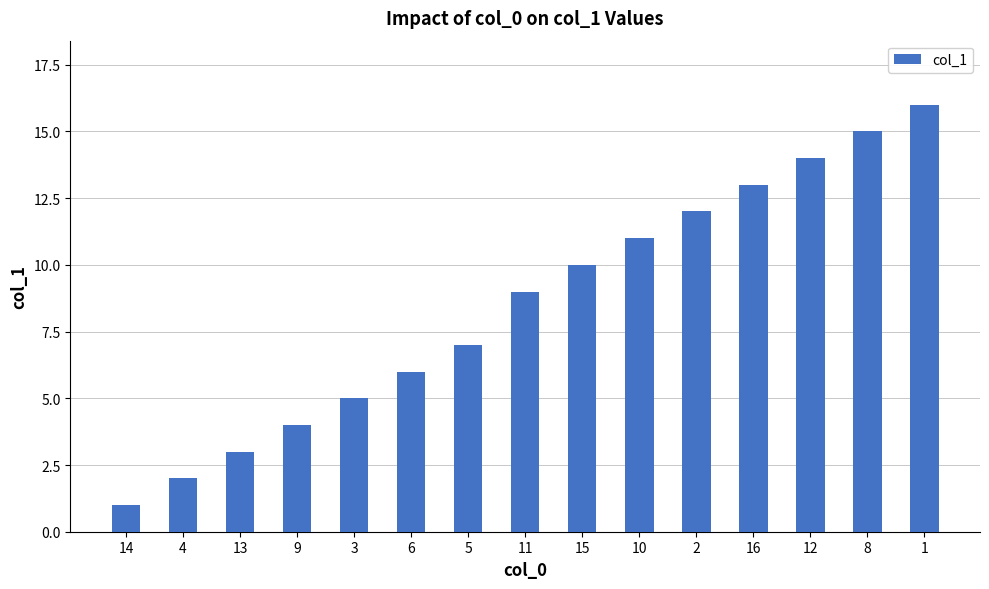

Does the chart contain stacked bars?

No